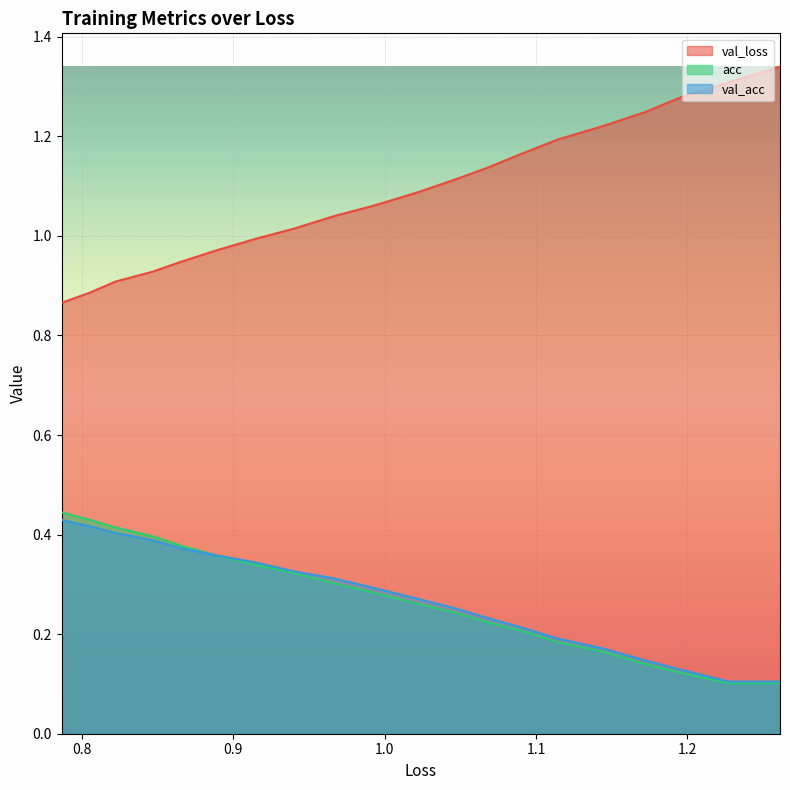

The acc series shows 0.2 at 0.7. True or false?

False